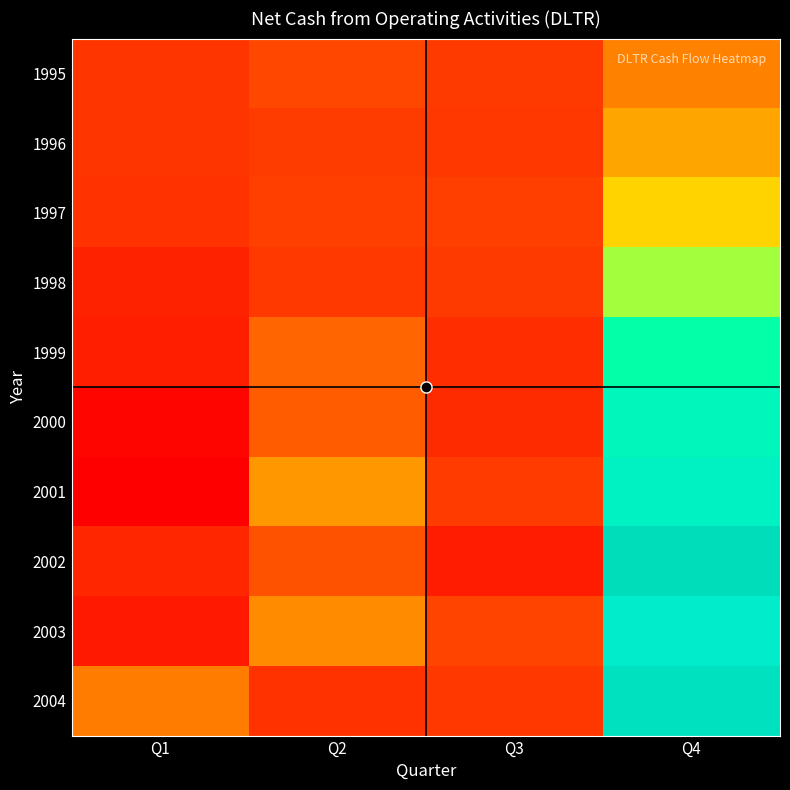

What is the minimum value shown in the chart?

-89077000